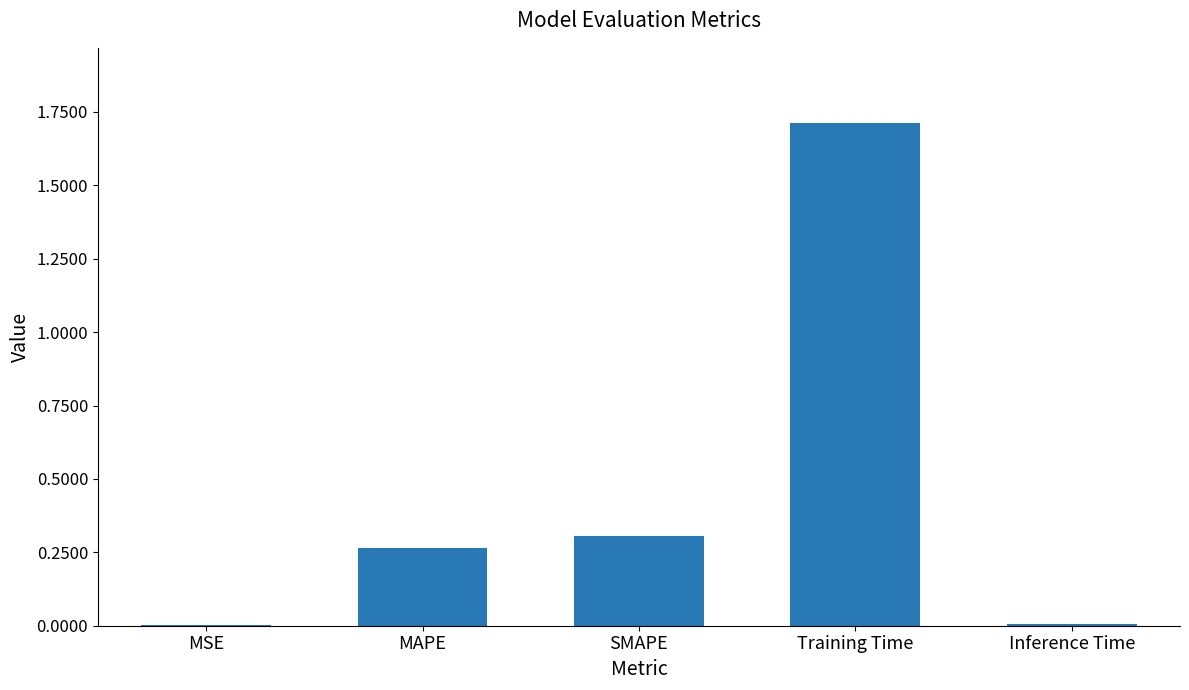

Which has a higher value, MSE or SMAPE?

SMAPE